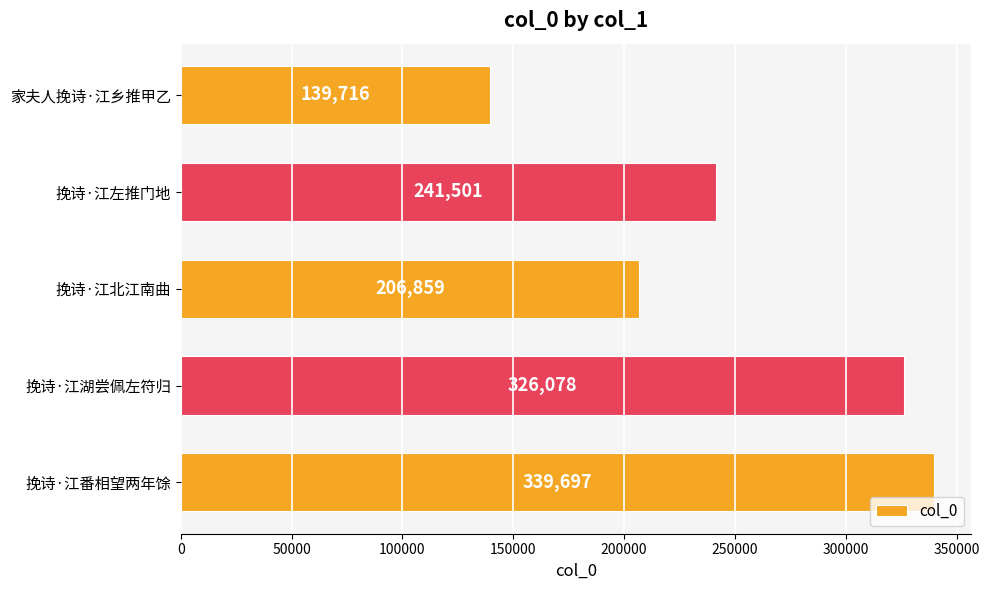

What is the value of the 3rd bar from the top?

206859